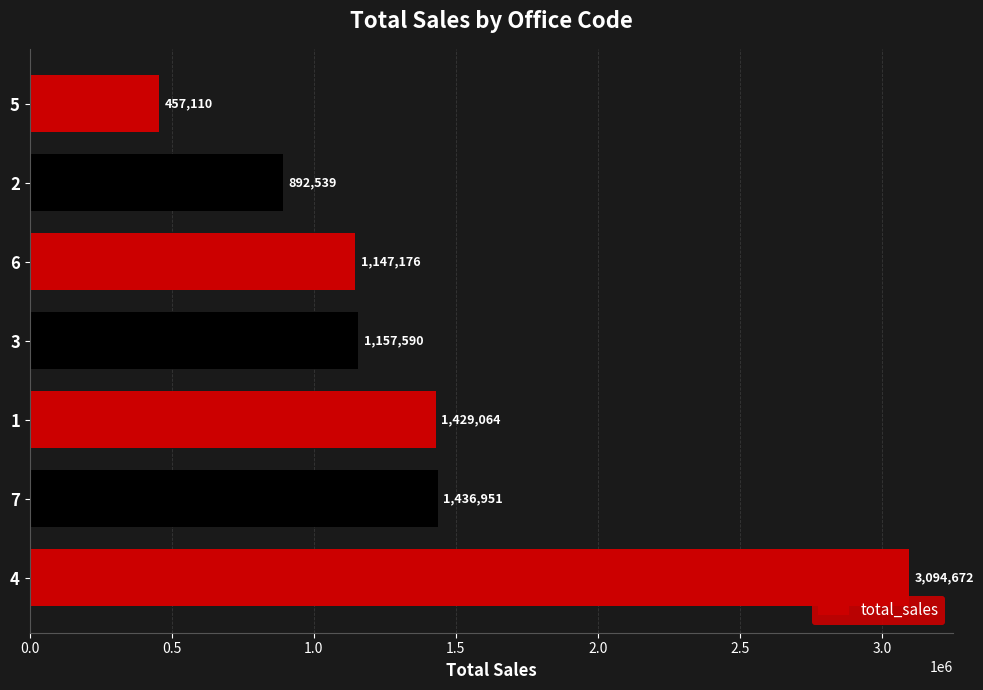

List the labels in order of value, smallest first.

5, 2, 6, 3, 1, 7, 4